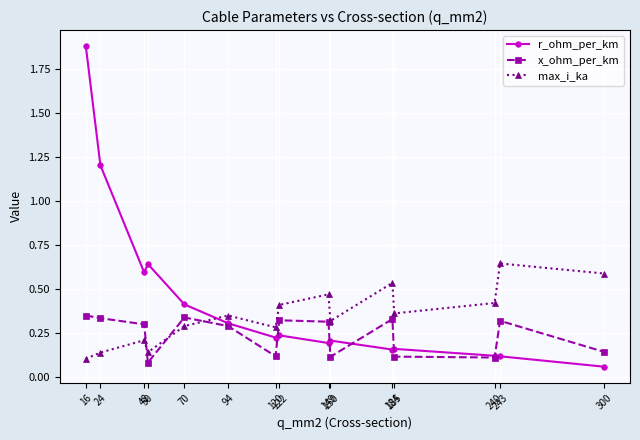

What is the spread (max minus min) of values at 24?

1.1